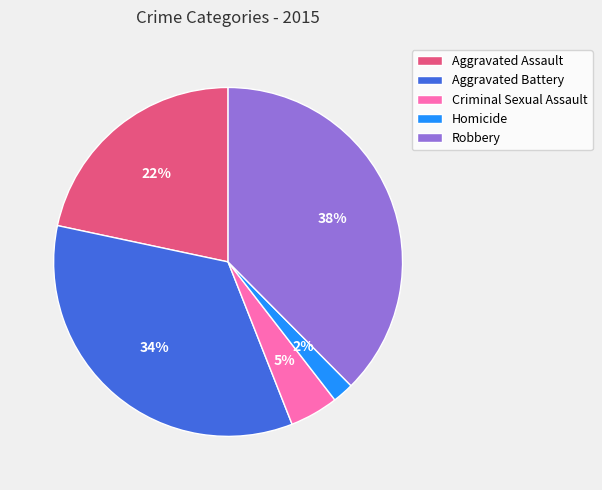

To the nearest percent, what portion does Robbery represent?

38%